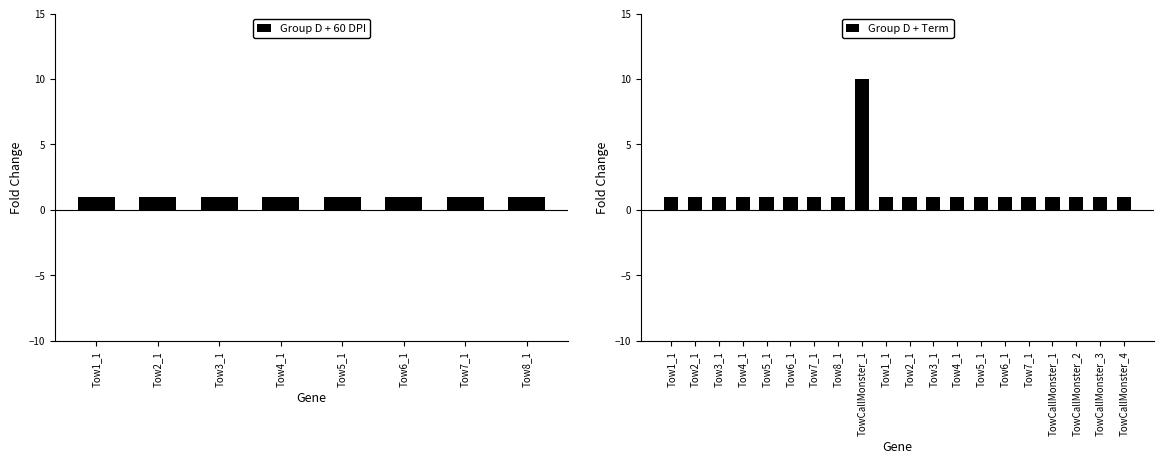

Which has a higher value, Tow4_1 or TowCallMonster_4?

Tow4_1